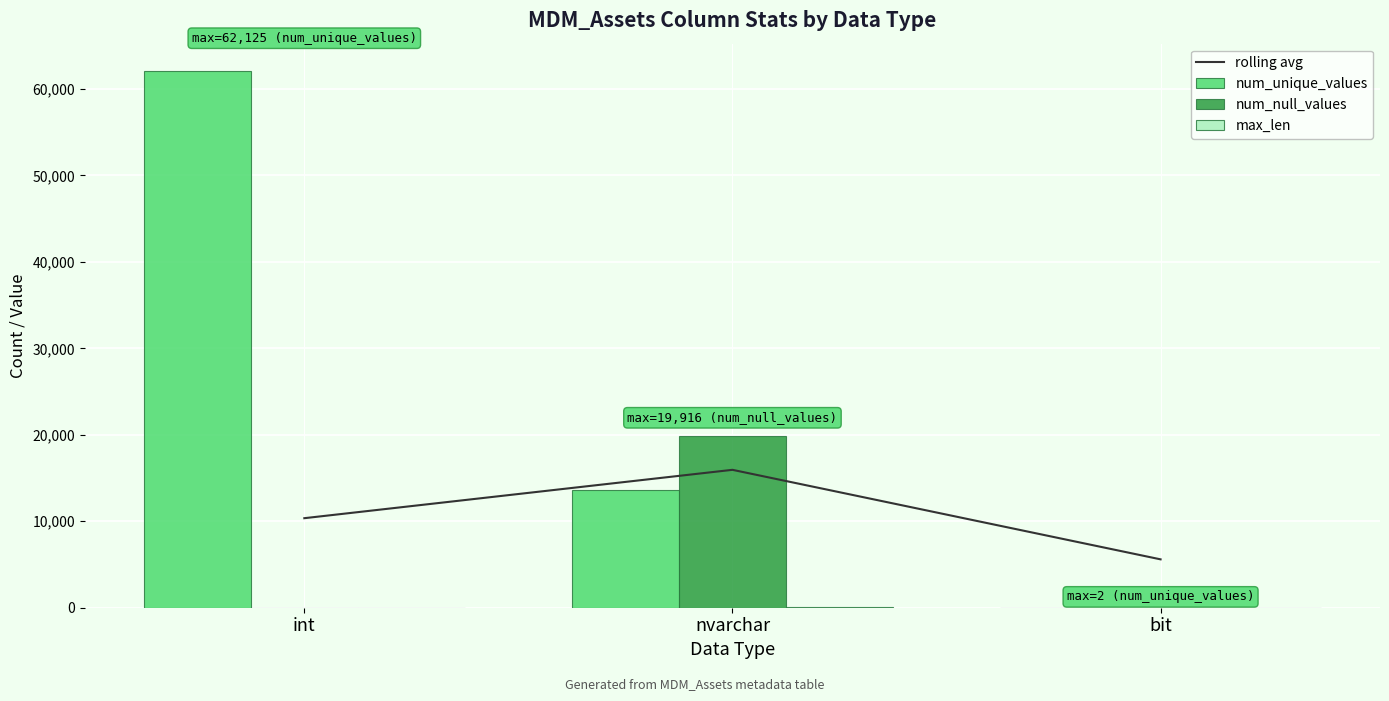

What is the spread (max minus min) of values at bit?

5593.7